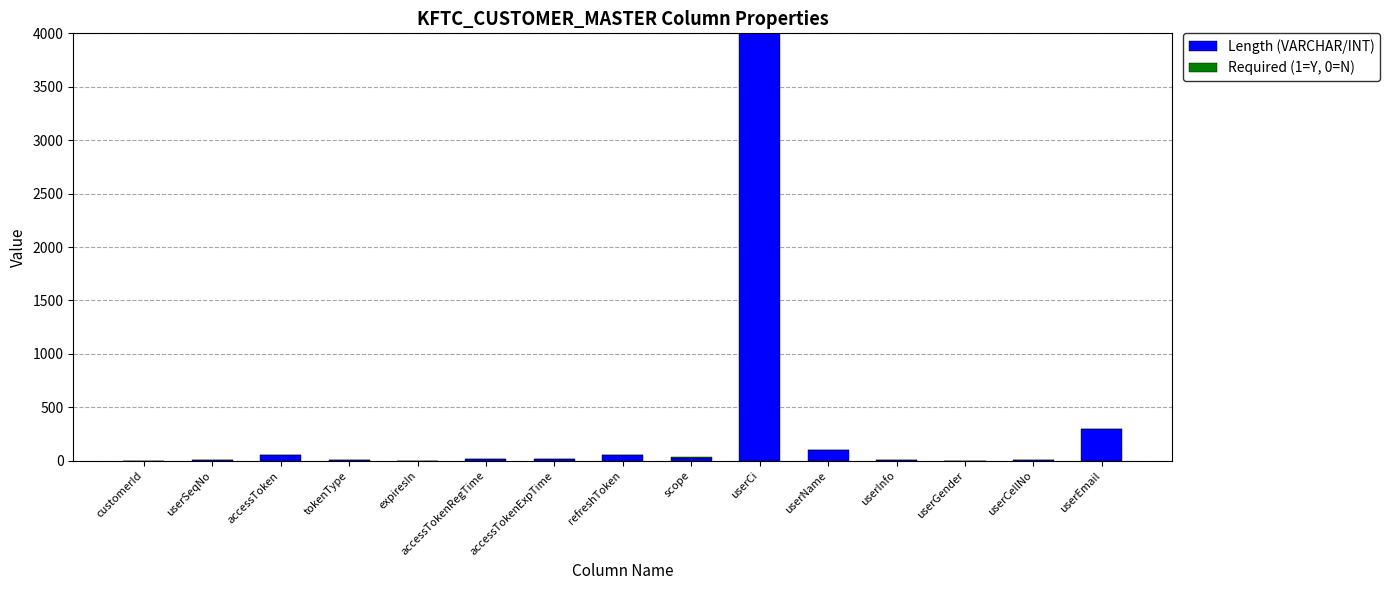

At which category is the sum across all series the highest?

userCi